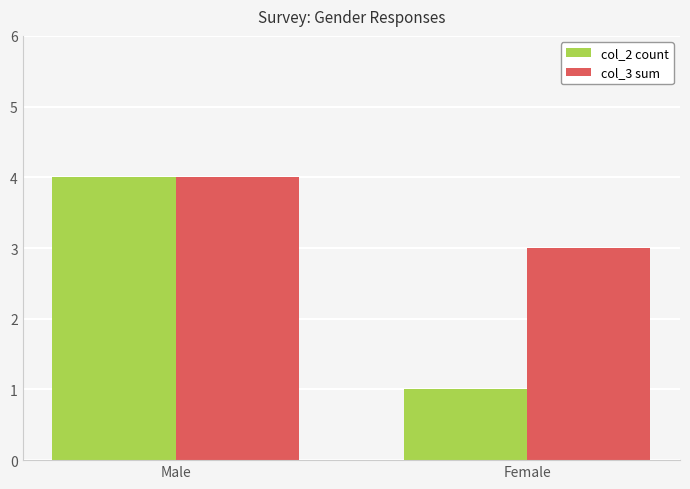

How many col_3 sum values are between 3 and 4?

2